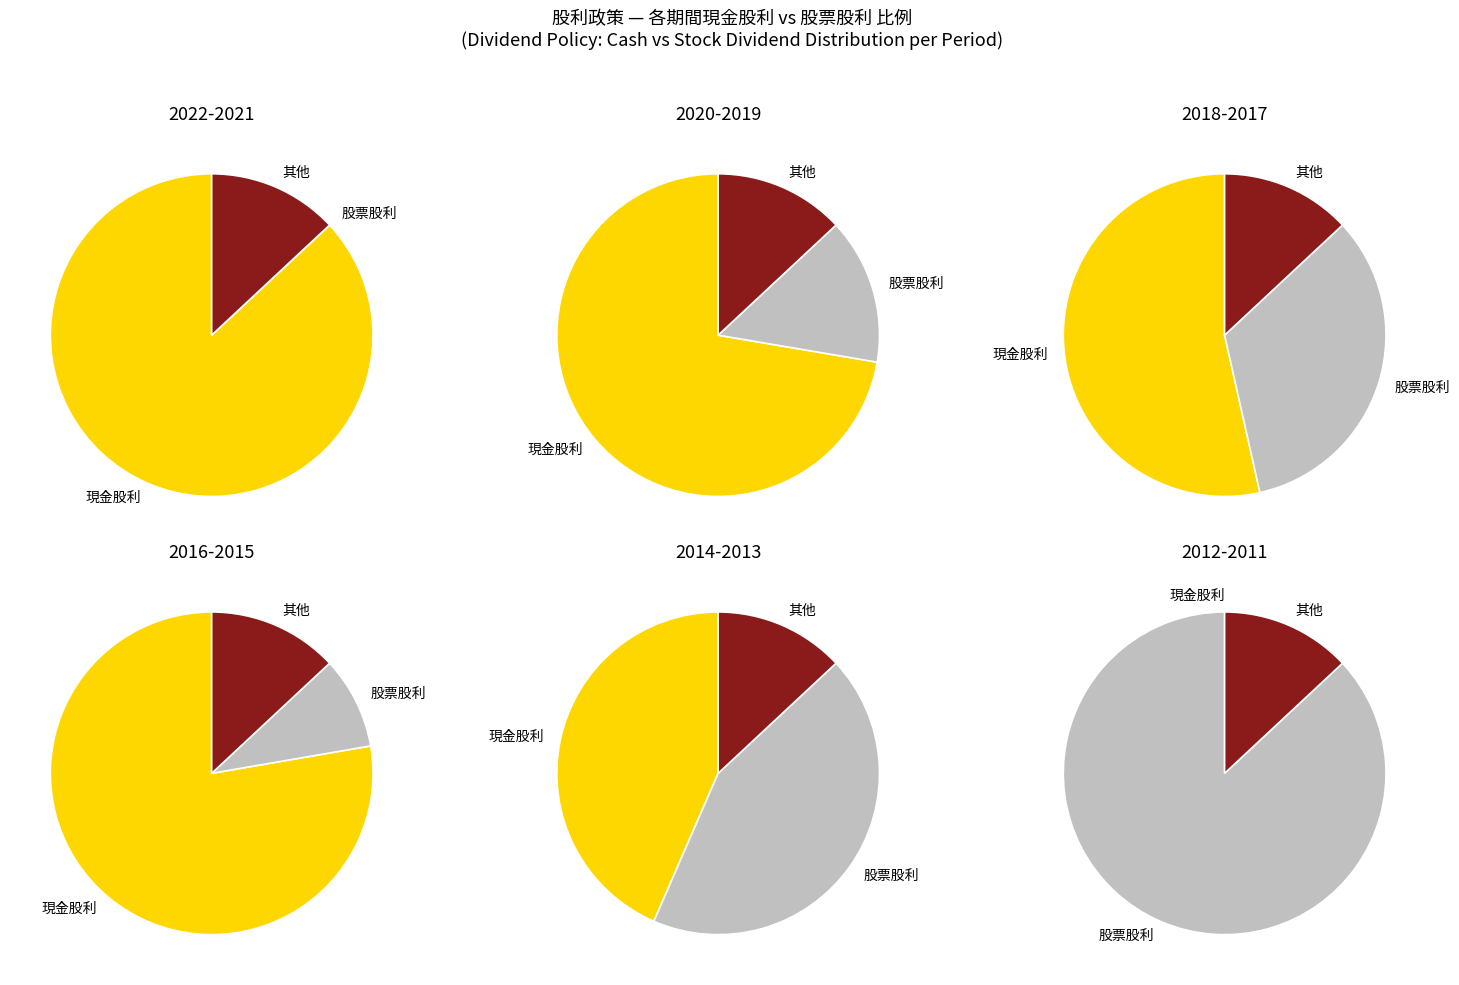

Is 2016 the majority of the pie?

No